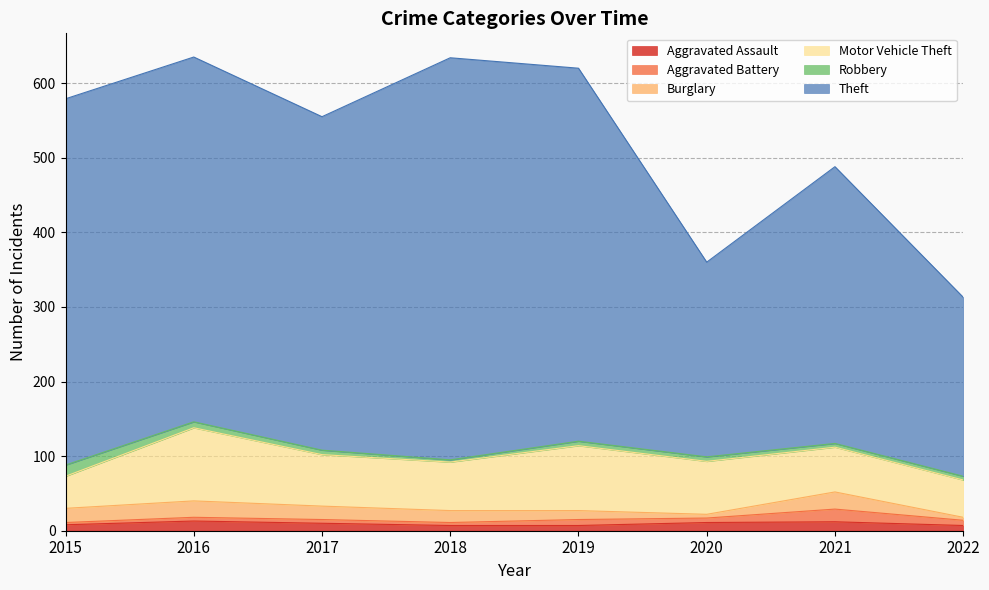

Does the chart have visible grid lines?

Yes